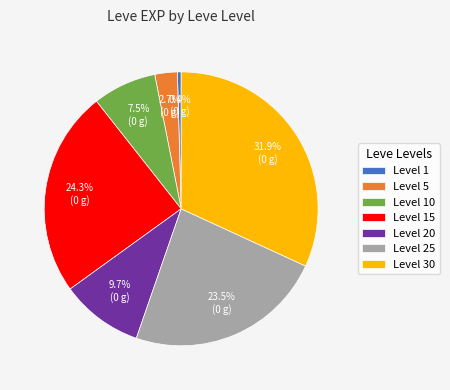

Rank the categories by value from highest to lowest.

Level 30, Level 15, Level 25, Level 20, Level 10, Level 5, Level 1